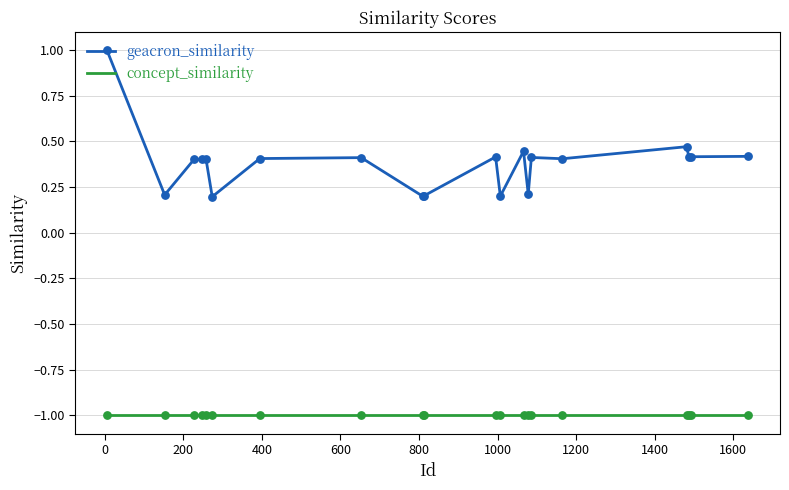

Which series has the widest spread of values?

geacron_similarity